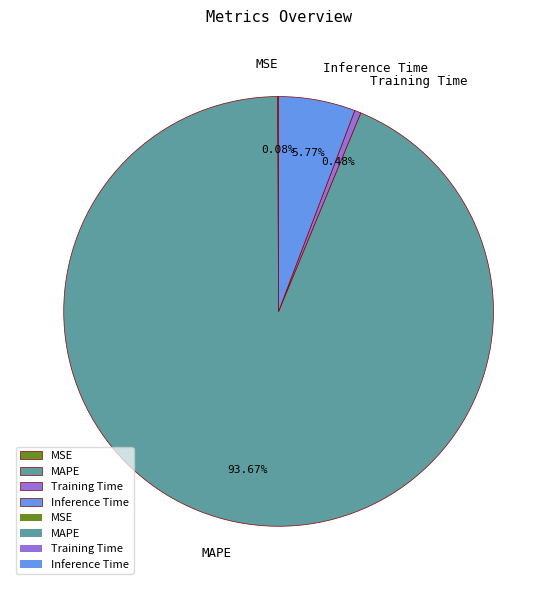

To the nearest percent, what is the difference between the largest and smallest slice percentages?

94%